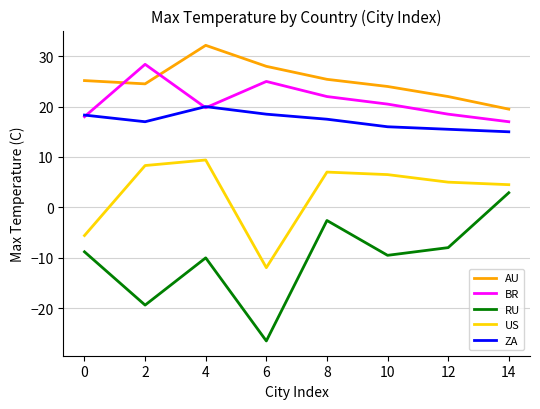

What is the lowest value of the RU series?

-26.5